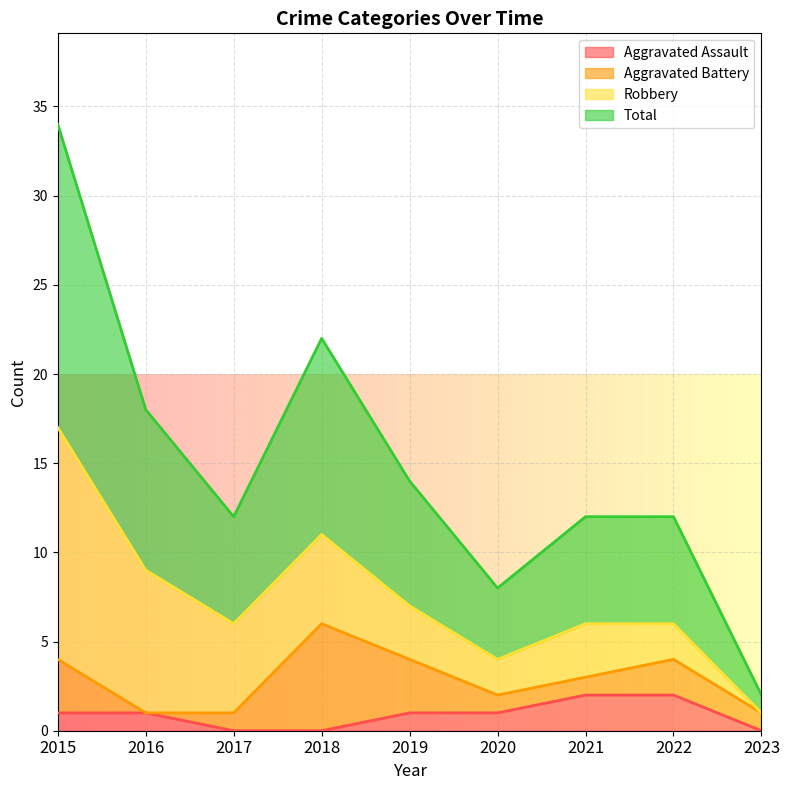

What is the sum of the Total values at 2016 and 2015?

26